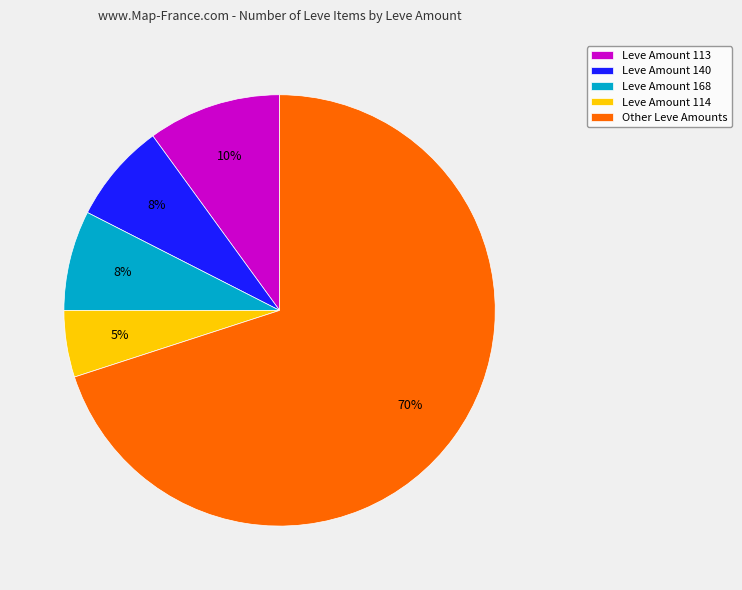

Count the number of slices in the pie.

5